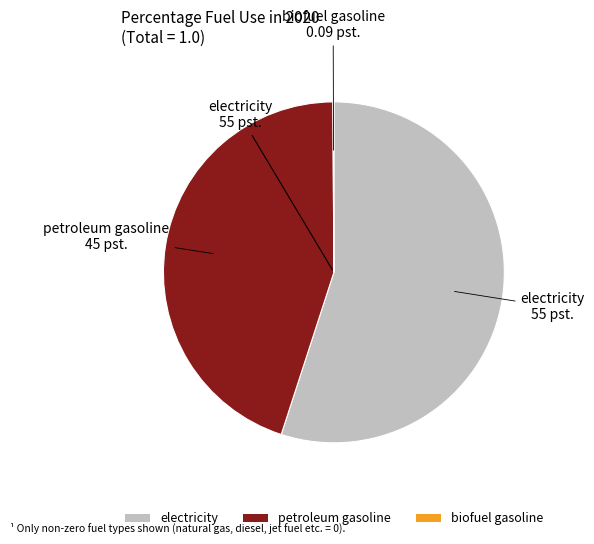

Is there a majority slice in this chart?

Yes